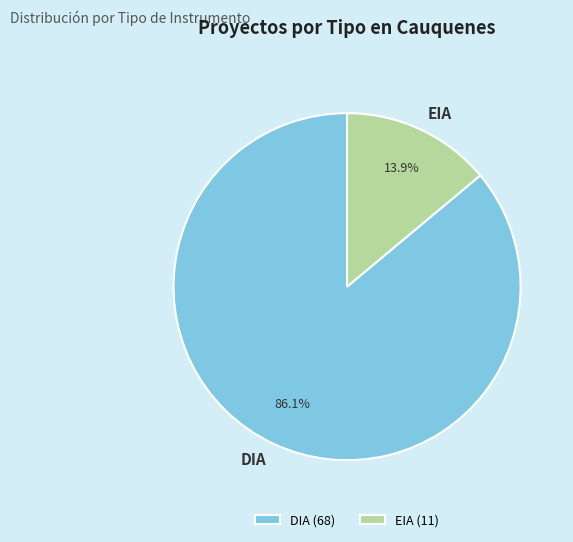

Is EIA the majority of the pie?

No